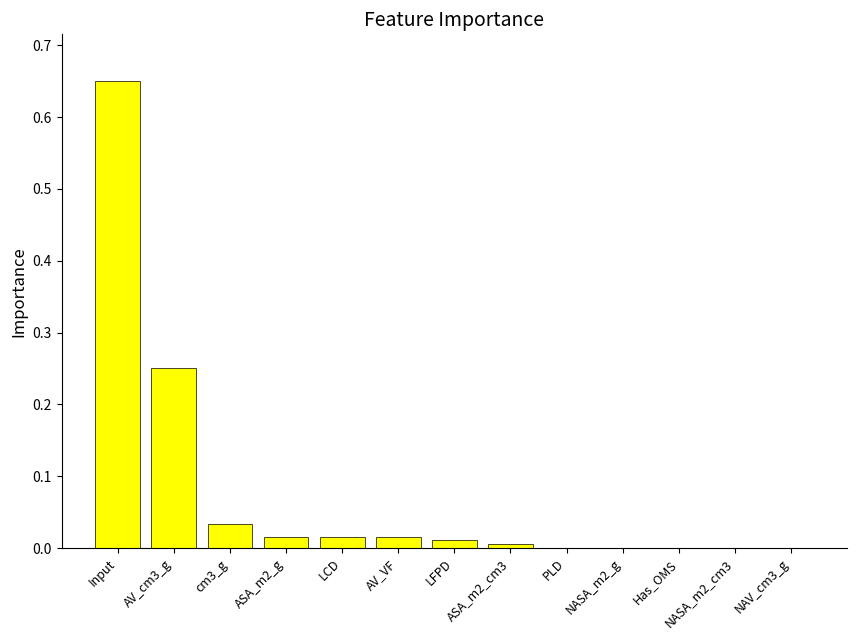

Are the bars grouped side by side (vs. stacked)?

No